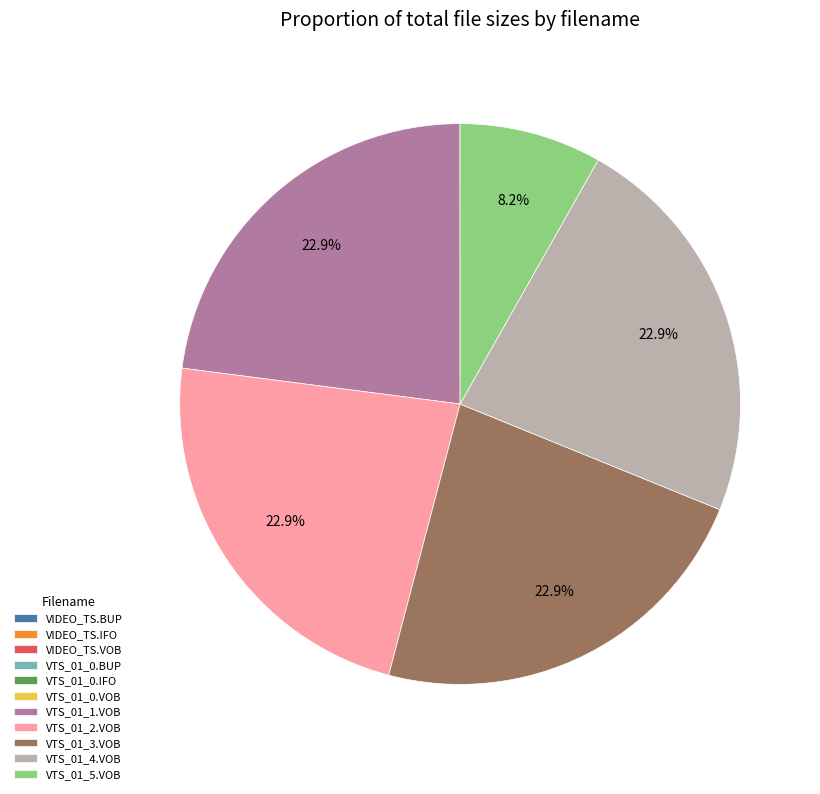

Approximately how many times larger is the value at VTS_01_2.VOB compared to VTS_01_1.VOB?

1.0